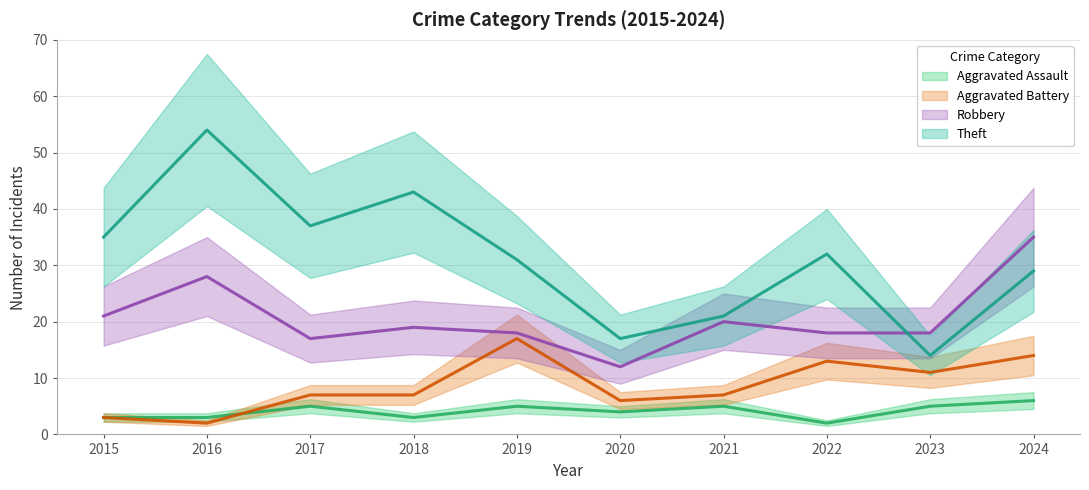

Rank the series by their maximum value, from highest to lowest.

Theft, Robbery, Aggravated Battery, Aggravated Assault